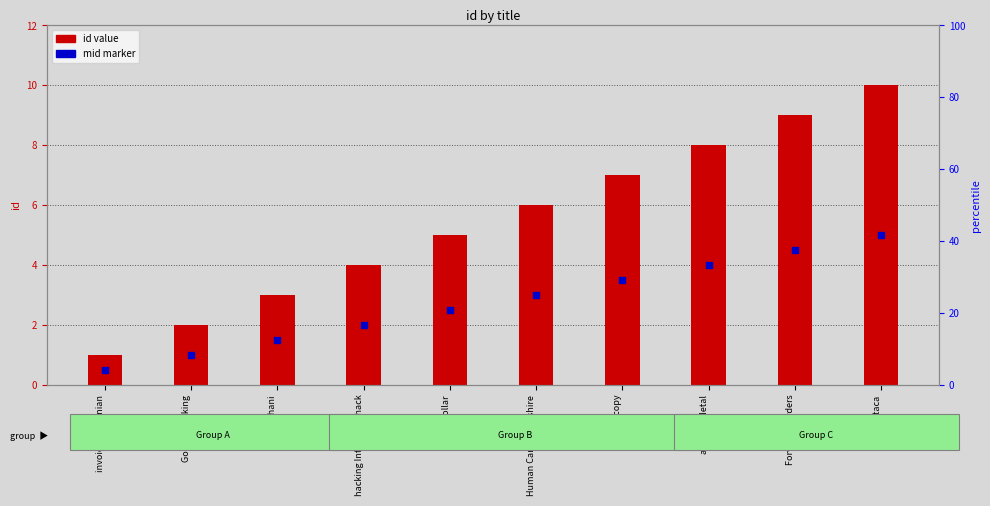

What are all the series names shown in the legend?

id value, mid marker